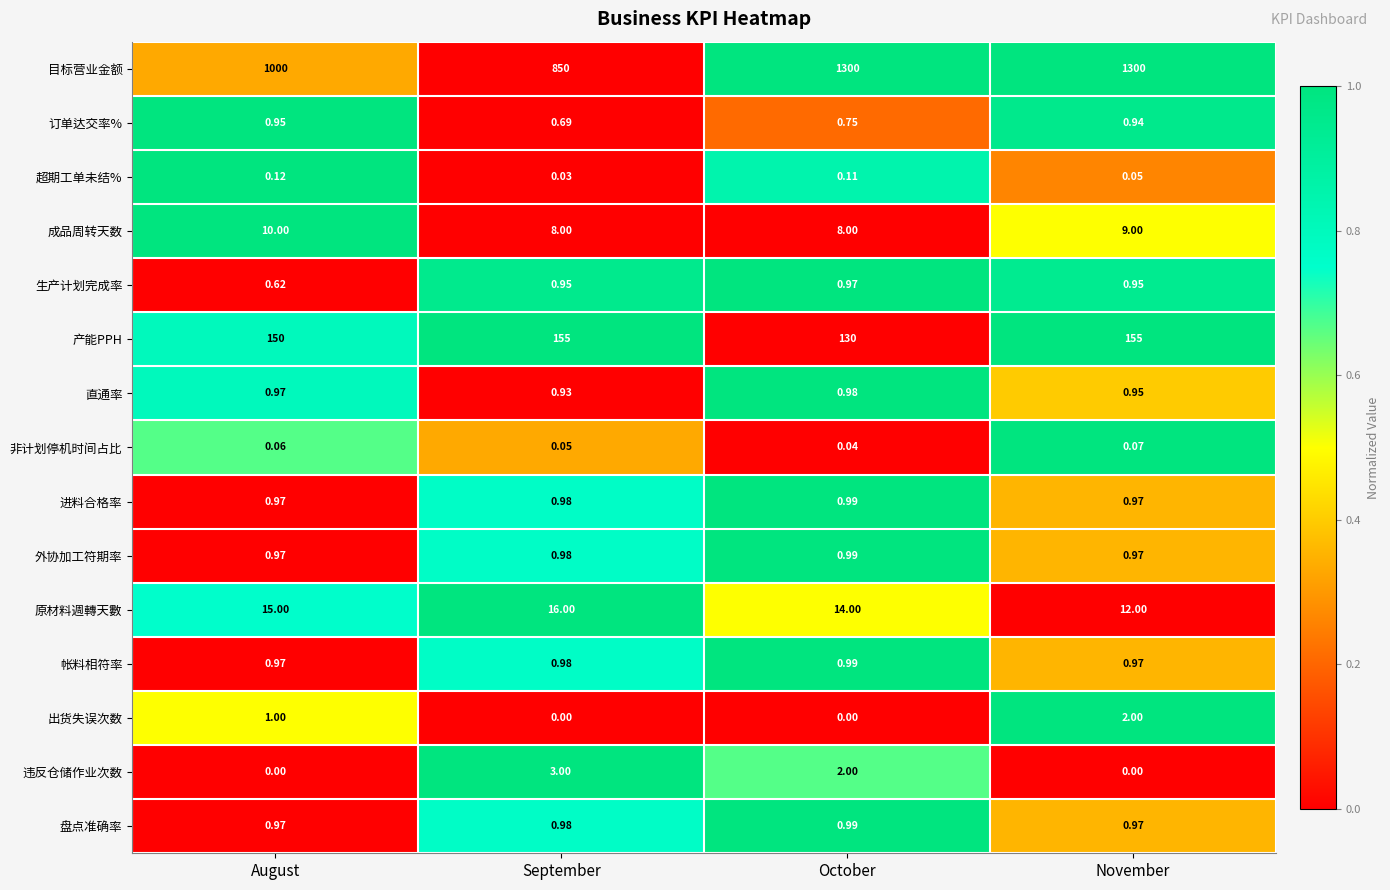

At which category is the sum across all series the highest?

November